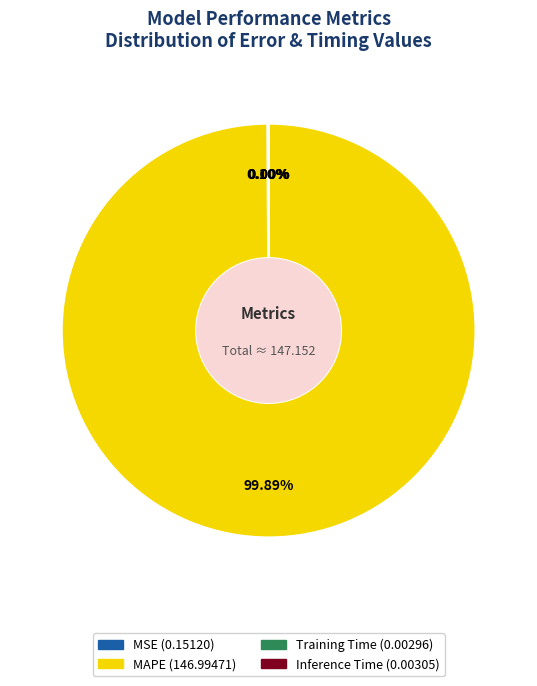

What is the largest slice in the pie chart?

MAPE